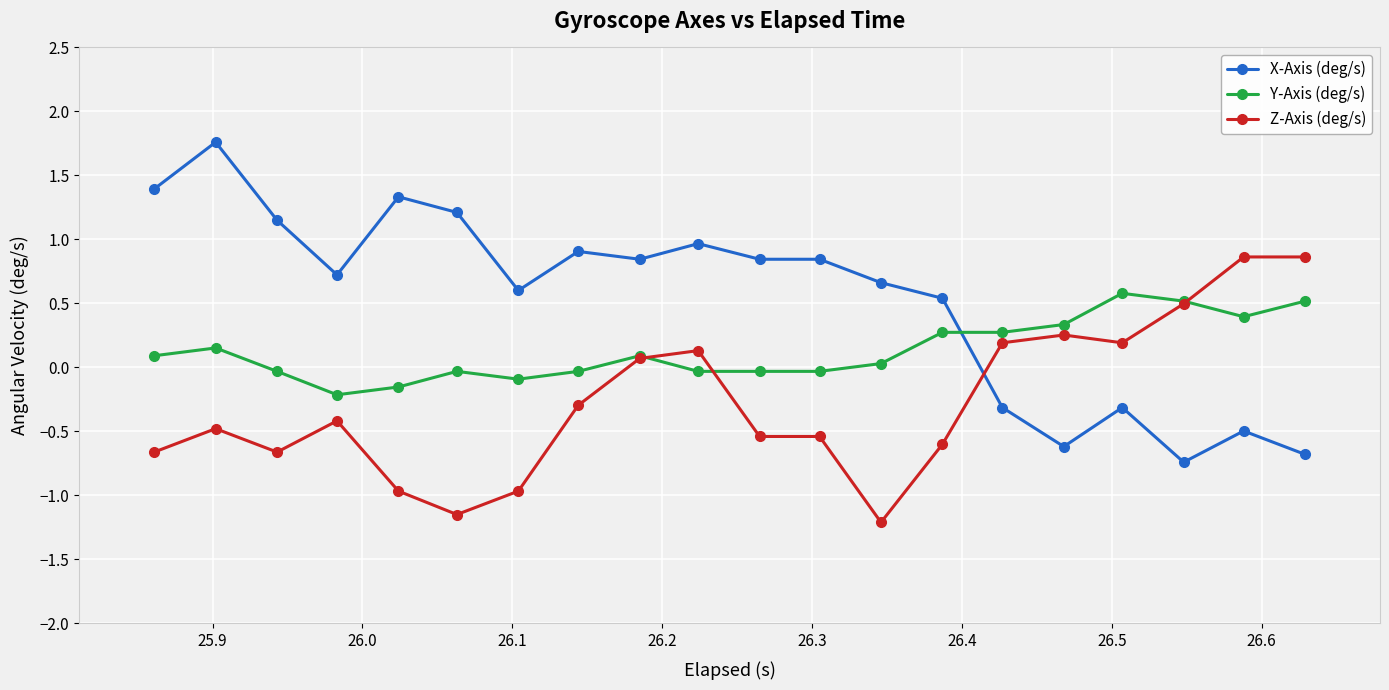

Which series has the largest range (max minus min)?

X-Axis (deg/s)